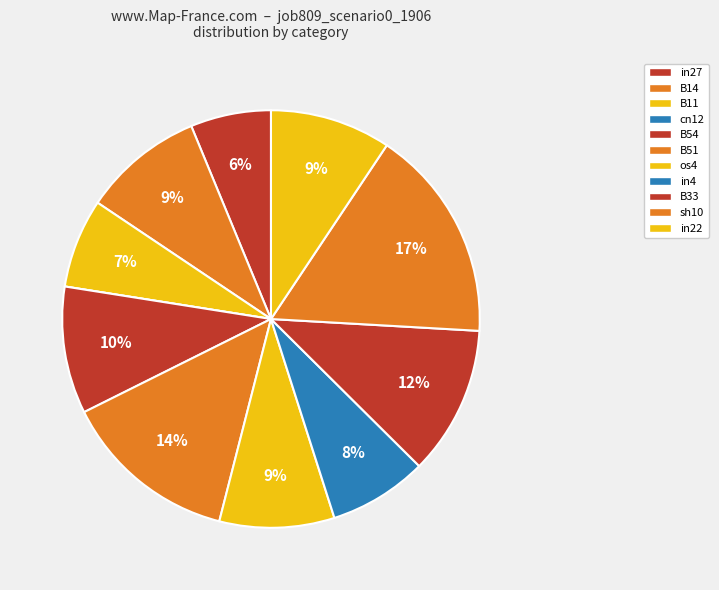

How much of the chart is everything except B54?

90.1%